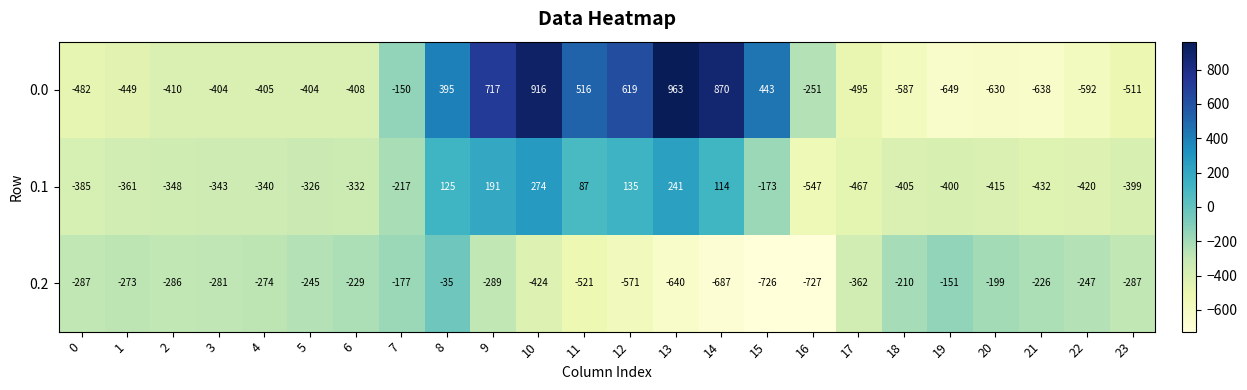

What is the difference between the highest and lowest values at 21?

412